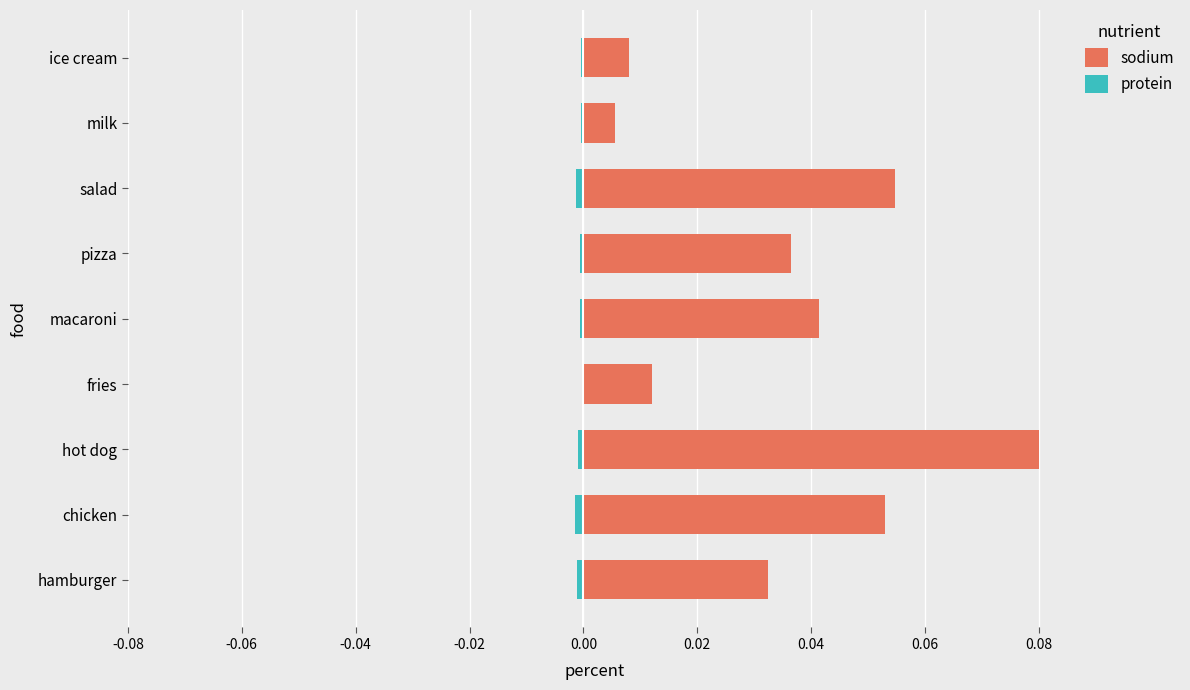

The sodium series shows 0.0 at macaroni. True or false?

True